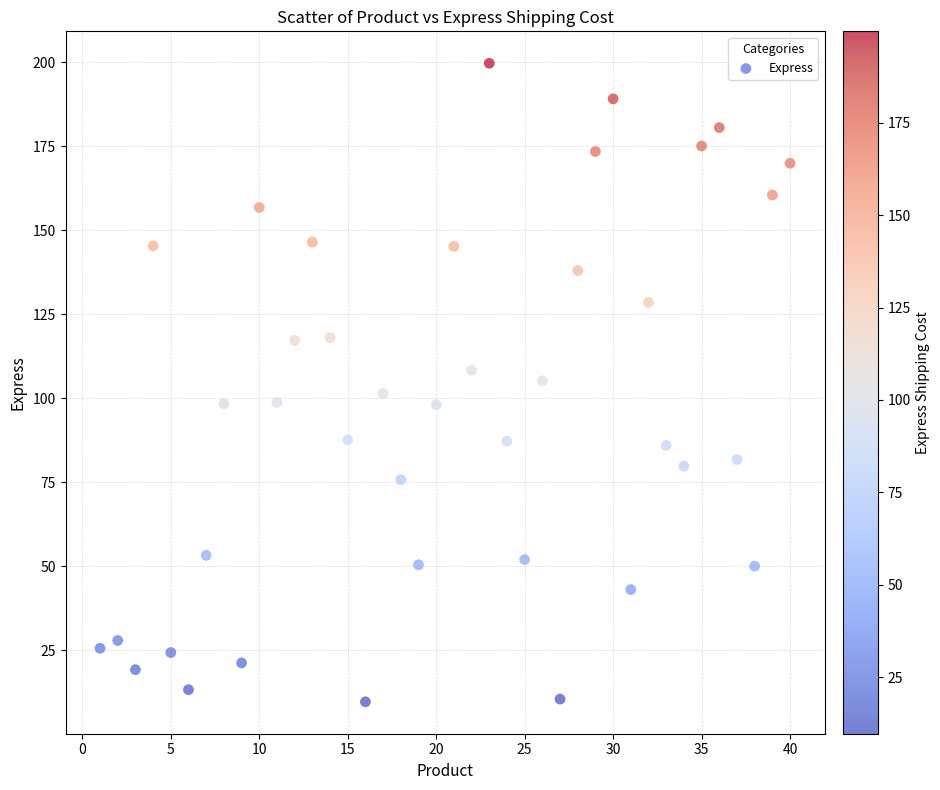

What is the range of Y values (max minus min)?

190.0